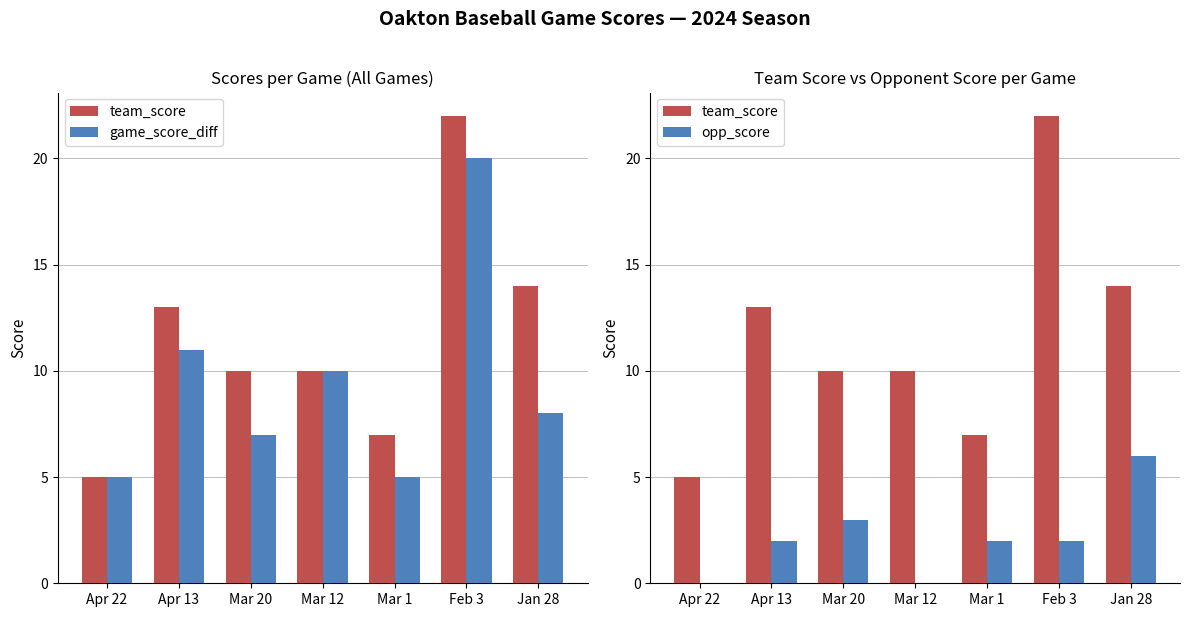

Which series changed the most between Apr 22 and Mar 1?

team_score